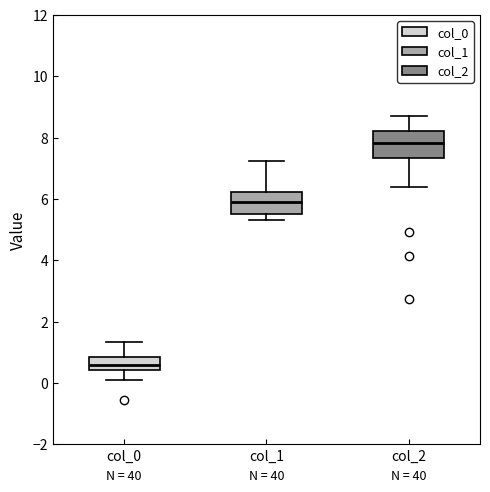

Reading left to right, read every box against the y-axis: the position of its median line, the range the box covers, and the ends of its whiskers. The values are not printed on the chart, so give them approximately, as read against the axis.

col_0: median 0.6, box 0.4 to 0.8, whiskers 0.2 to 1.4
col_1: median 6.0, box 5.6 to 6.2, whiskers 5.4 to 7.2
col_2: median 7.8, box 7.4 to 8.2, whiskers 6.4 to 8.8